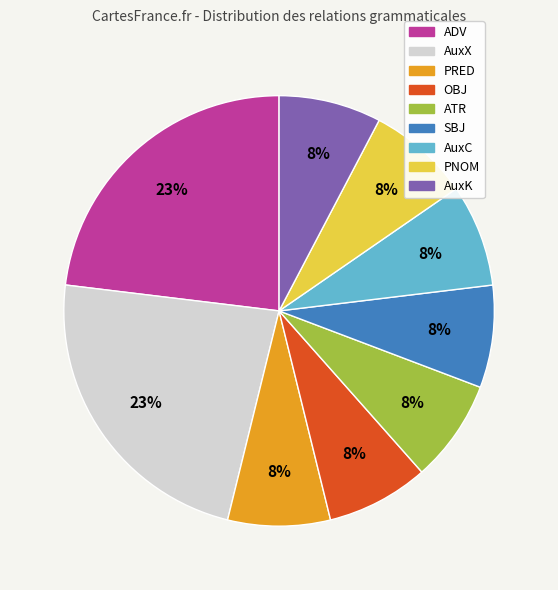

Count the number of slices in the pie.

9